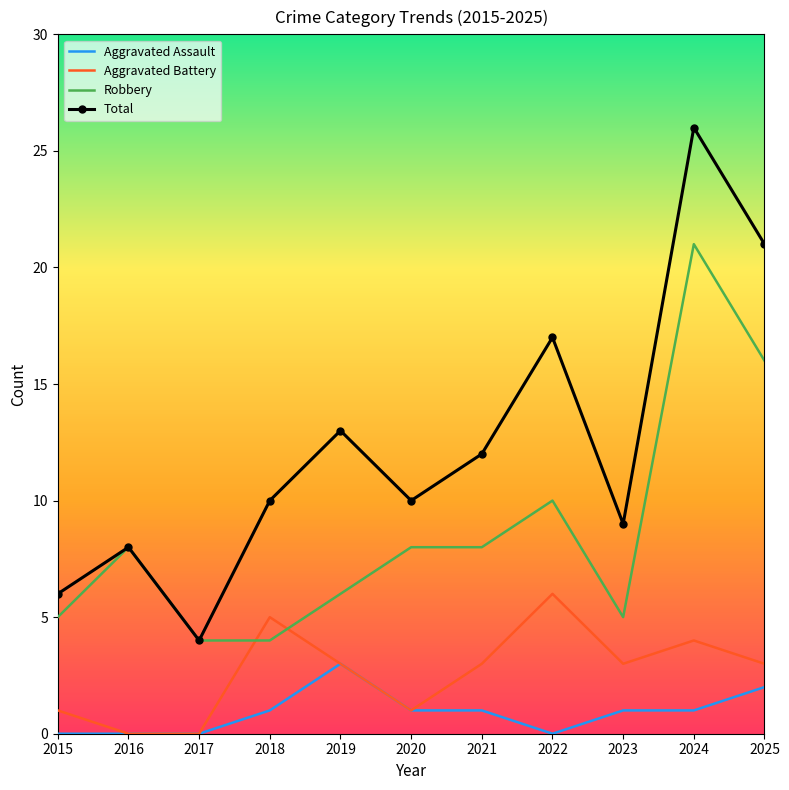

What is the total value across all series at 2018?

20